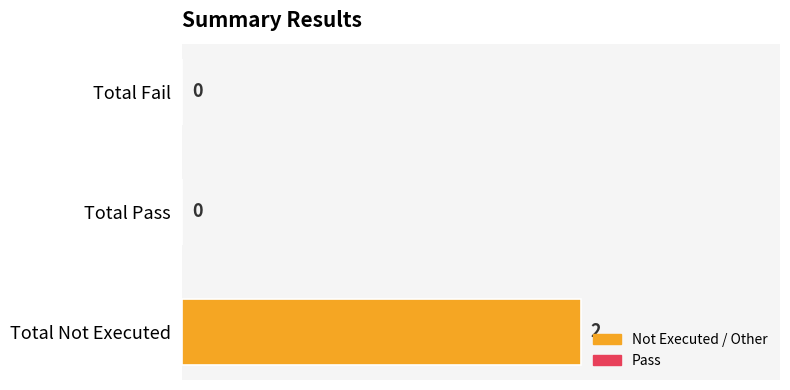

At which category does the chart reach its peak across all series?

Total Not Executed